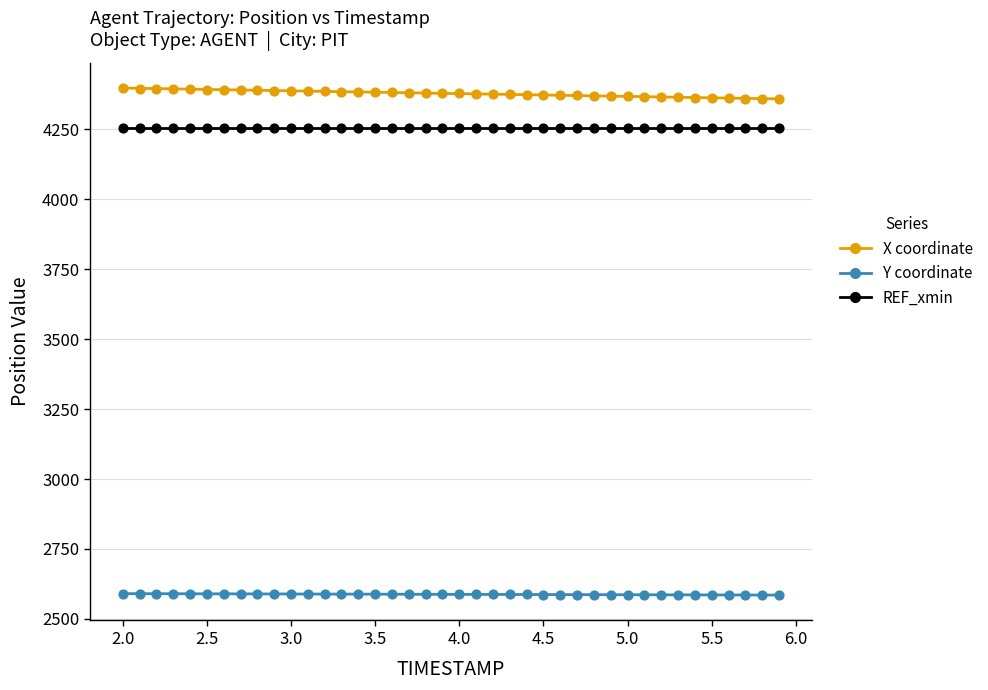

Which series contains the highest Y value?

X coordinate